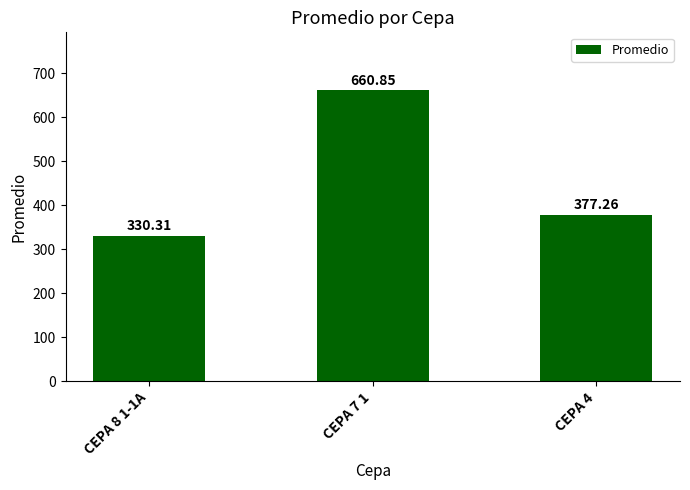

What is the label of the 3rd bar from the right?

CEPA 8 1-1A